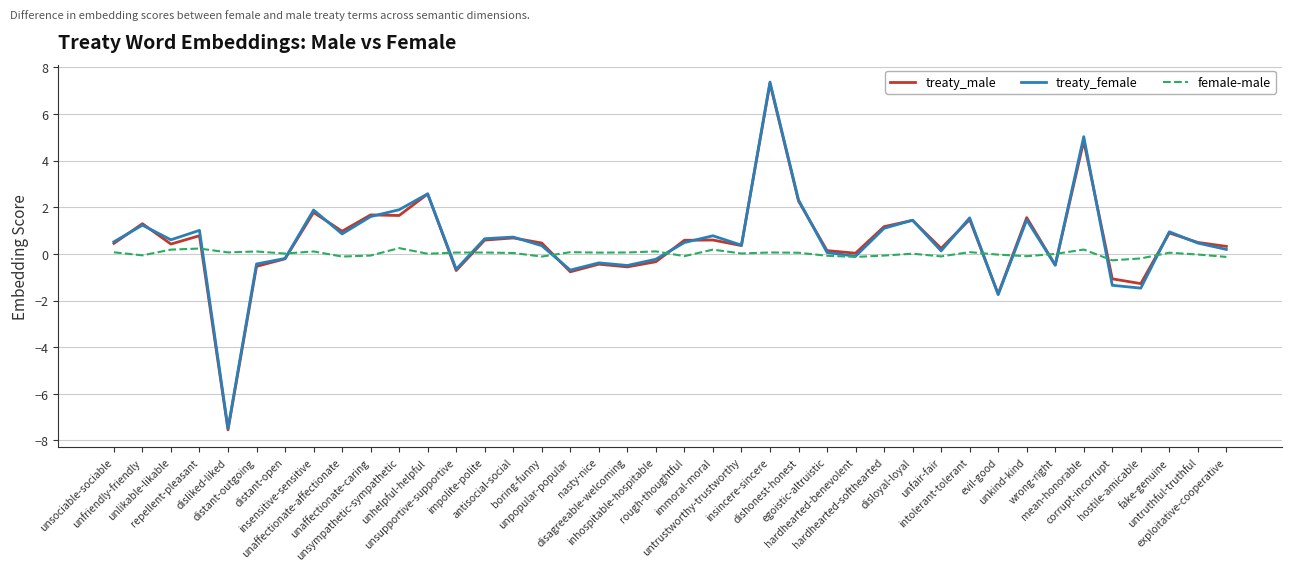

What is the minimum value for treaty_male?

-7.5